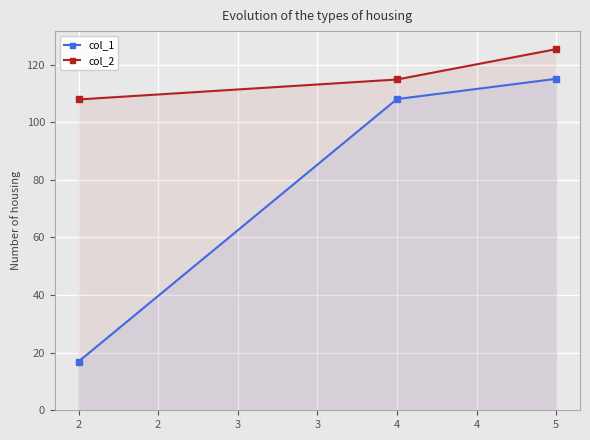

Rank the series by their average value, from highest to lowest.

col_2, col_1